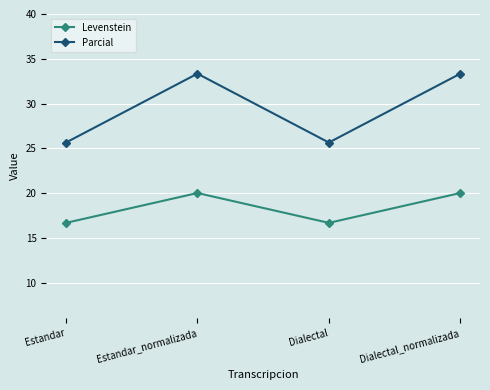

Reading right to left, extract all data points from this chart.

Levenstein: 20.0	16.7	20.0	16.7
Parcial: 33.3	25.6	33.3	25.6